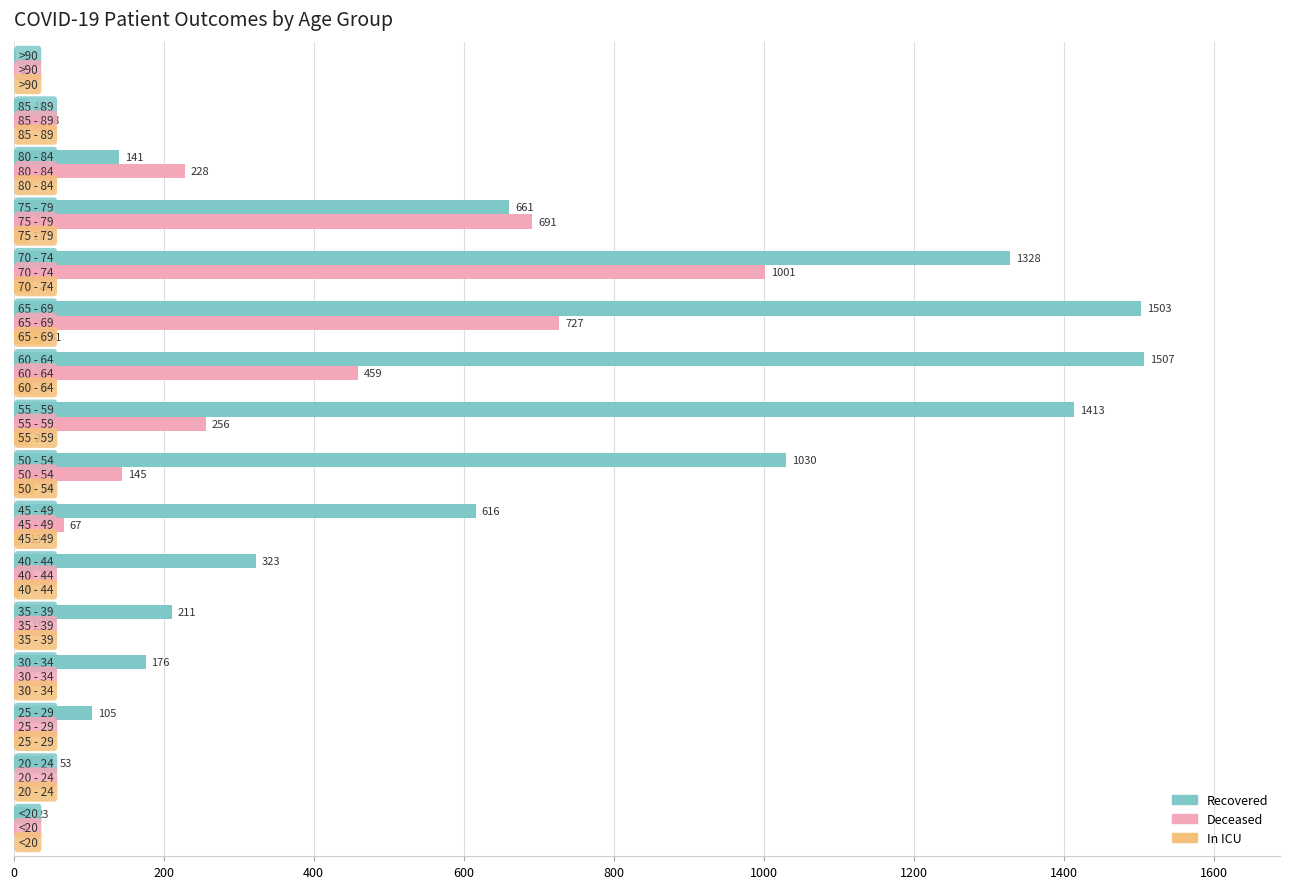

What is the maximum value shown in the chart?

1507